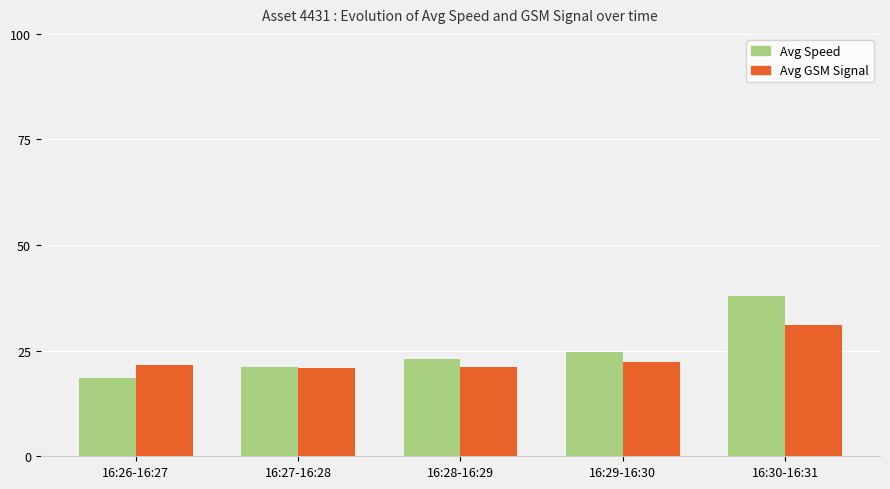

What is the value of the Avg Speed bar at the 4th from the left?

24.6